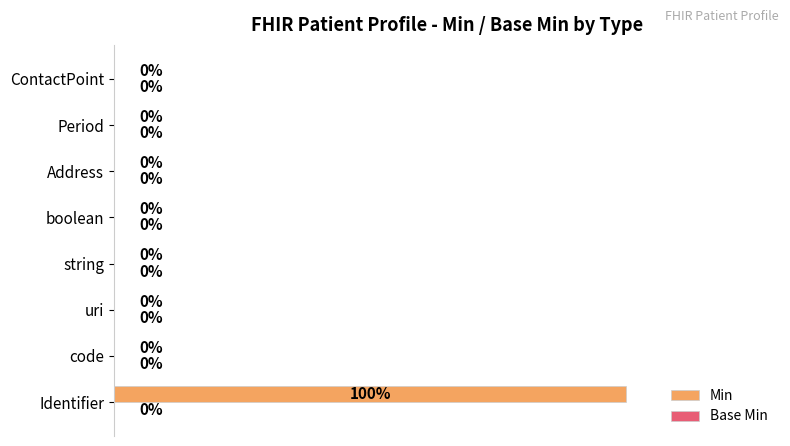

Which label corresponds to the largest value in the chart?

Identifier